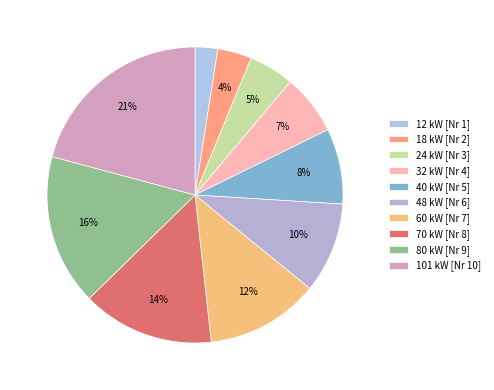

Rank the categories by value from lowest to highest.

12 kW, 18 kW, 24 kW, 32 kW, 40 kW, 48 kW, 60 kW, 70 kW, 80 kW, 101 kW